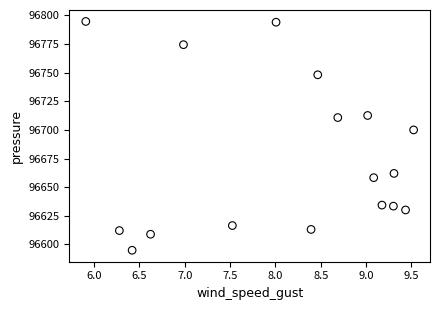

What is the range of X values (max minus min)?

3.6